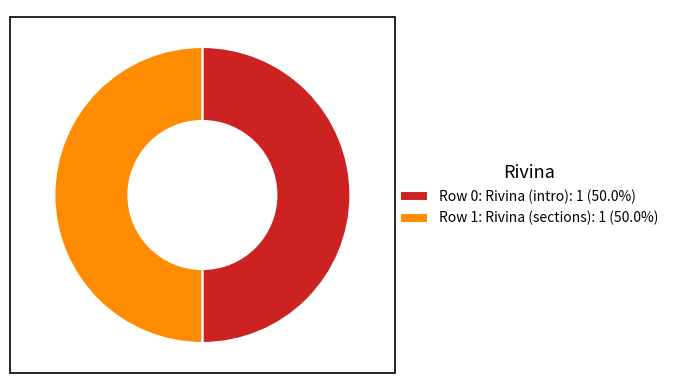

What is the ratio of the value at Row 0: Rivina (intro): 1 (50.0%) to the value at Row 1: Rivina (sections): 1 (50.0%)?

1.0